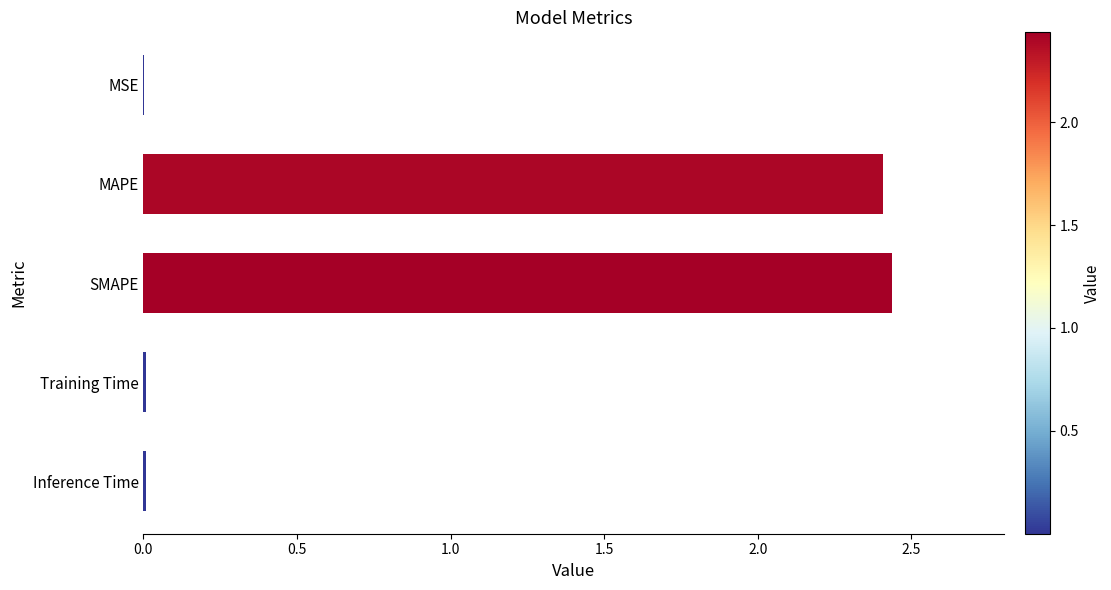

Which has a higher value, Training Time or MAPE?

MAPE